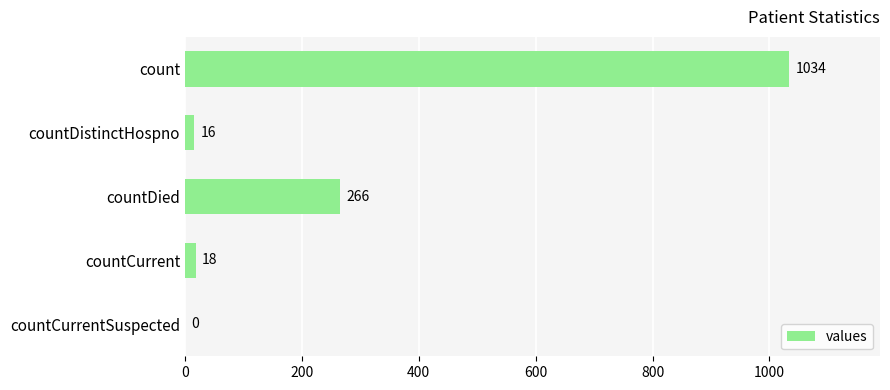

What is the maximum value shown in the chart?

1034